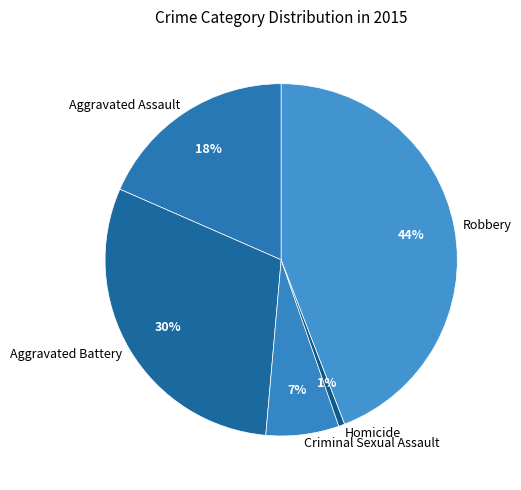

What is the smallest slice in the pie chart?

Homicide